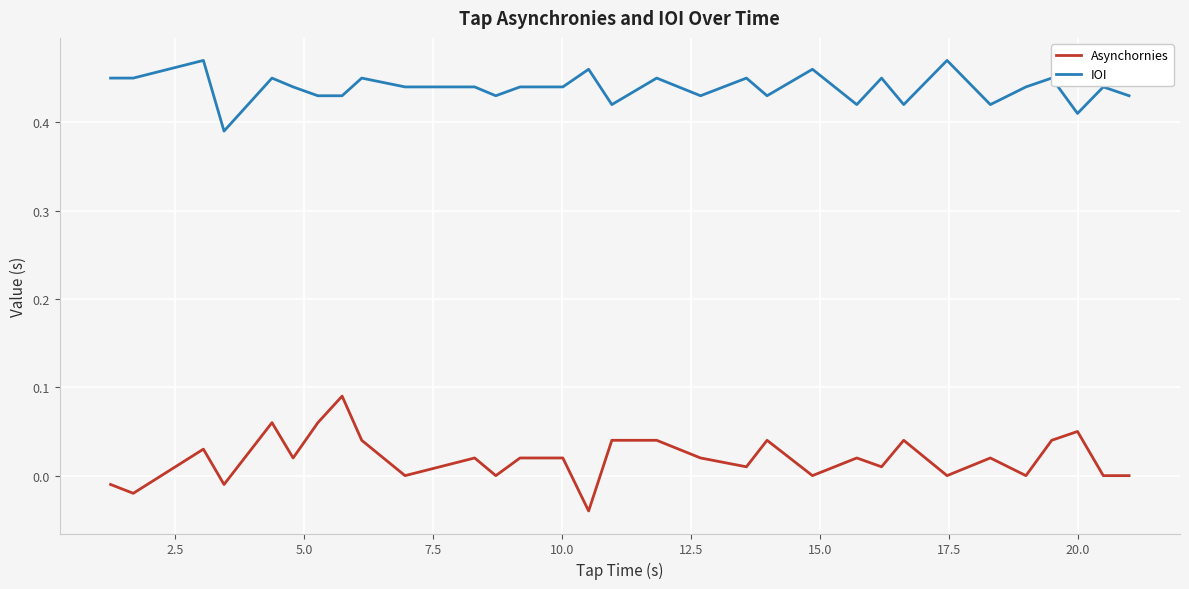

True or false: Asynchornies and IOI intersect in this chart.

False